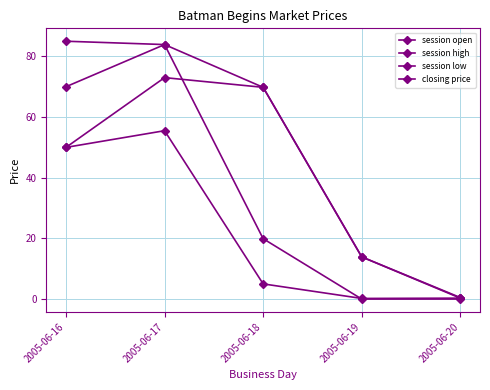

Is it true that session low equals 8.2 at 2005-06-18?

False